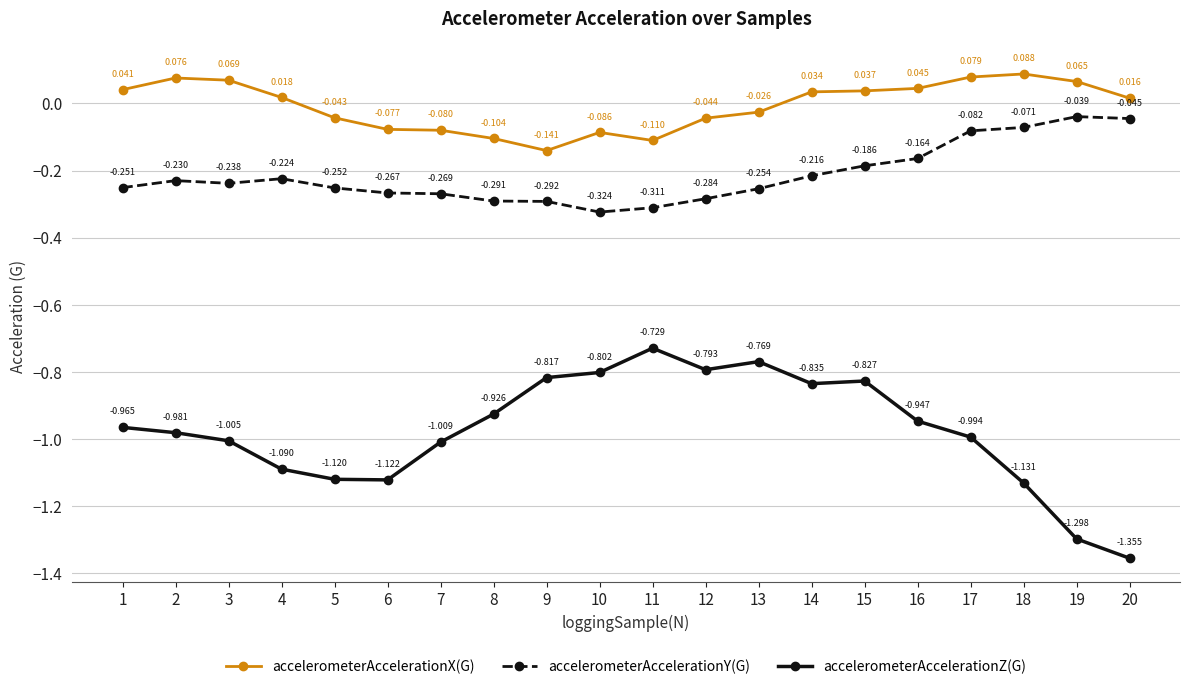

True or false: accelerometerAccelerationZ(G) and accelerometerAccelerationX(G) intersect in this chart.

False